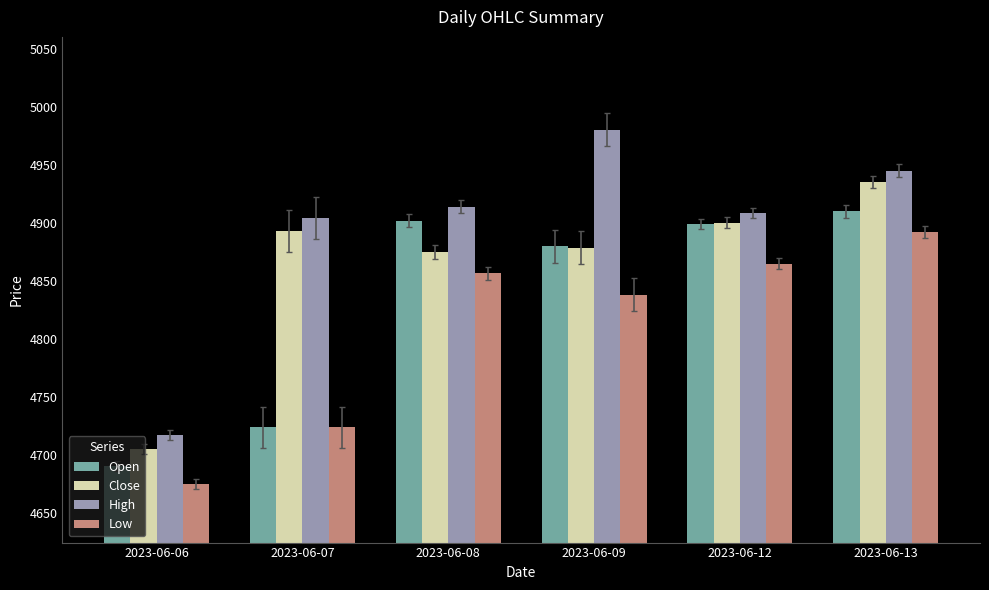

Between 2023-06-06 and 2023-06-12, which series saw the biggest shift?

Open